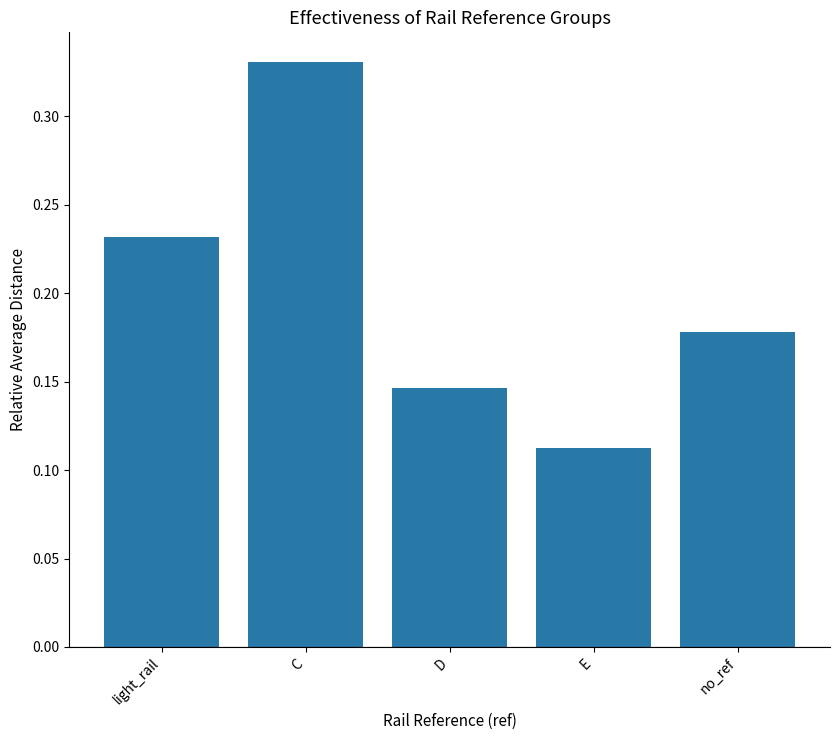

The chart shows a value of 0.1 at no_ref. True or false?

False